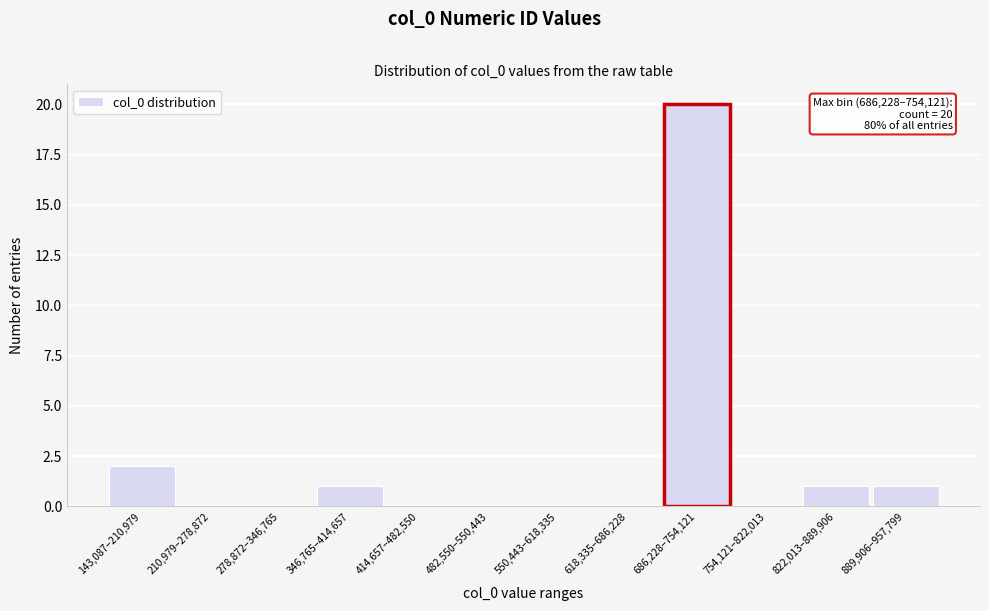

Reading left to right, list all the values displayed in this chart.

143,087–210,979=2	210,979–278,872=0	278,872–346,765=0	346,765–414,657=1	414,657–482,550=0	482,550–550,443=0	550,443–618,335=0	618,335–686,228=0	686,228–754,121=20	754,121–822,013=0	822,013–889,906=1	889,906–957,799=1